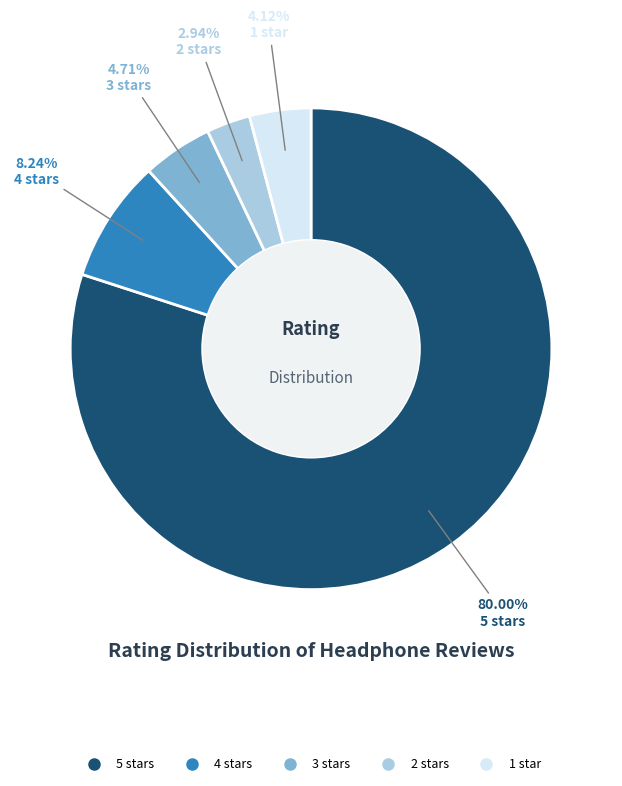

What percentage is the 3 stars slice, to the nearest percent?

5%